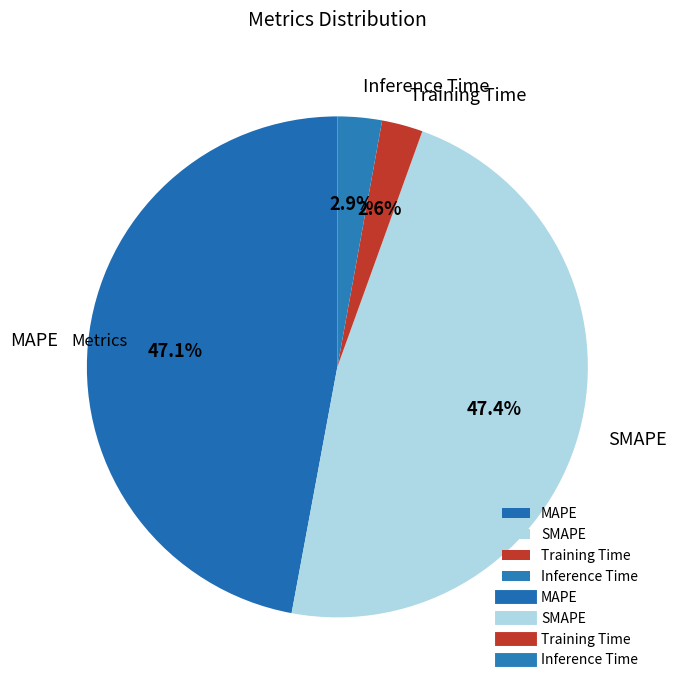

Count the number of slices in the pie.

4